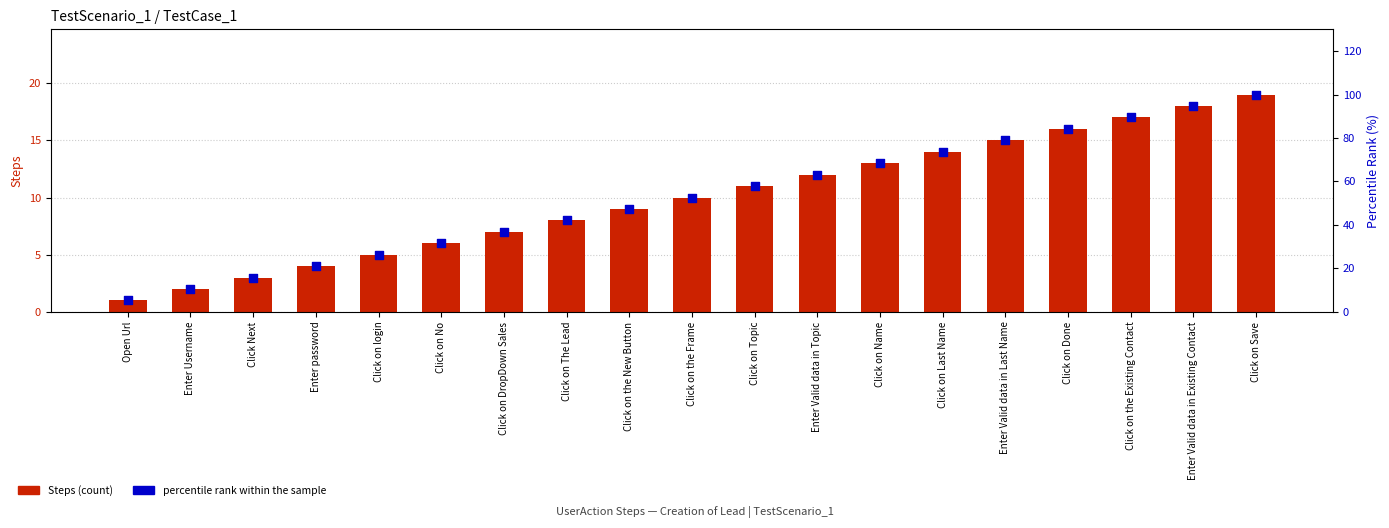

Which series has the widest spread of Y values?

percentile rank within the sample